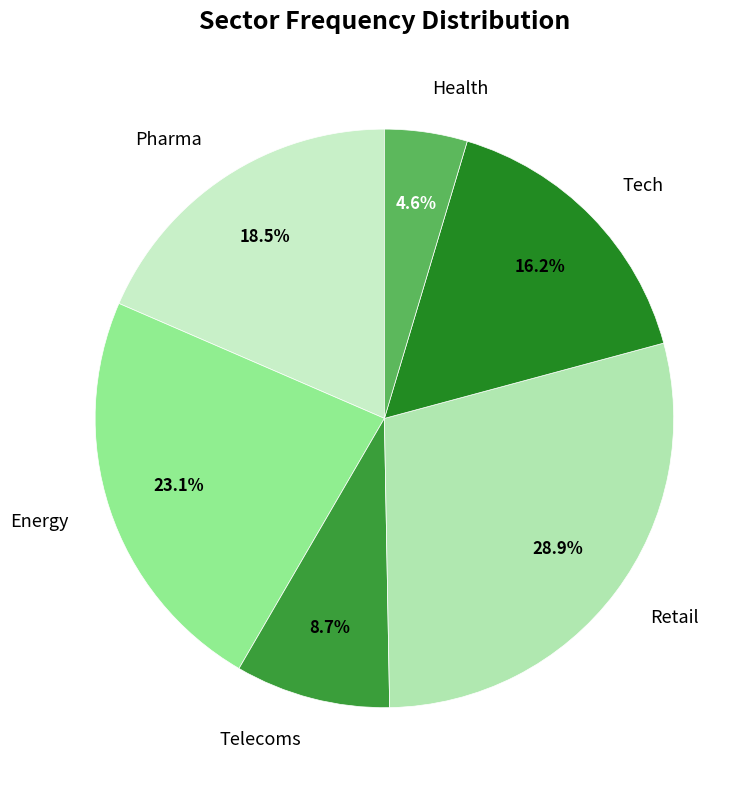

Between Pharma and Health, which is larger?

Pharma